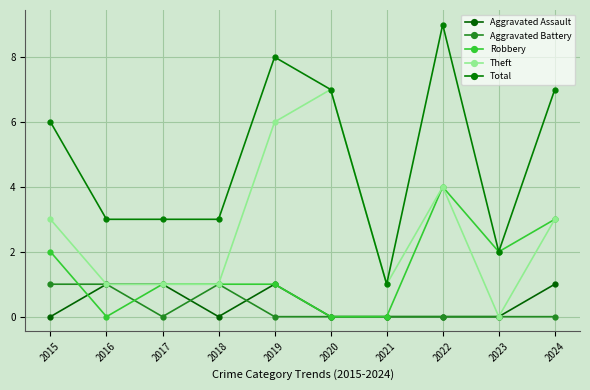

Does the chart have visible grid lines?

Yes